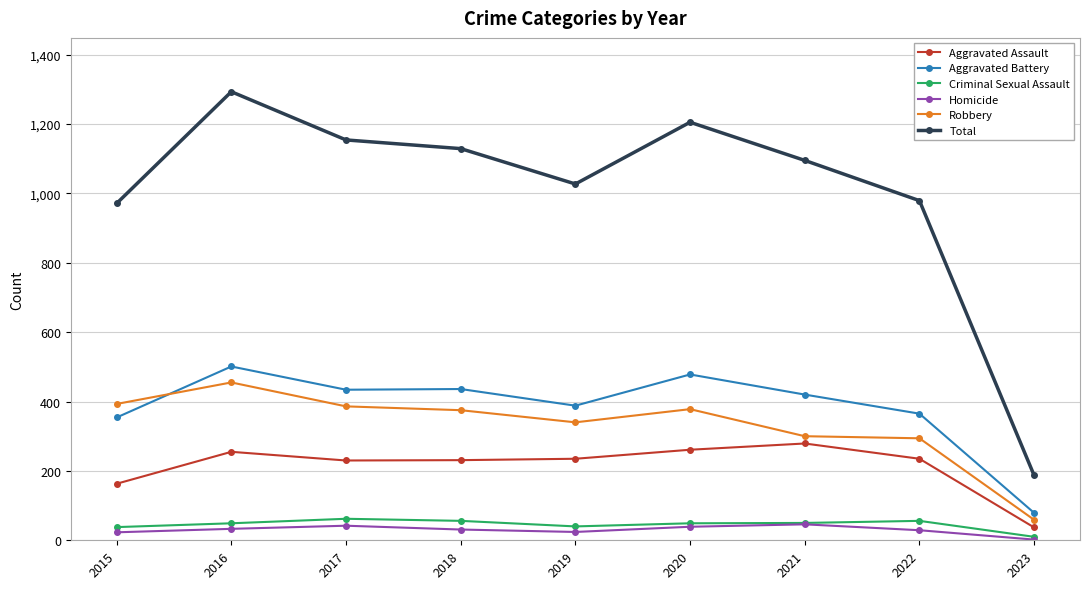

Between 2021 and 2023, which series saw the biggest shift?

Total